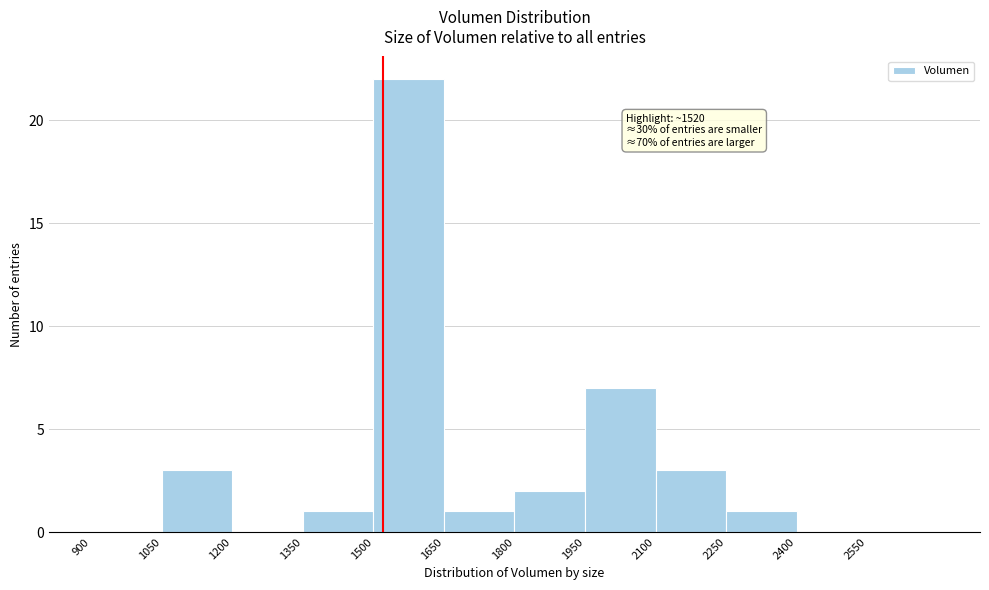

Which range on the x-axis has the tallest bar?

1500 to 1650